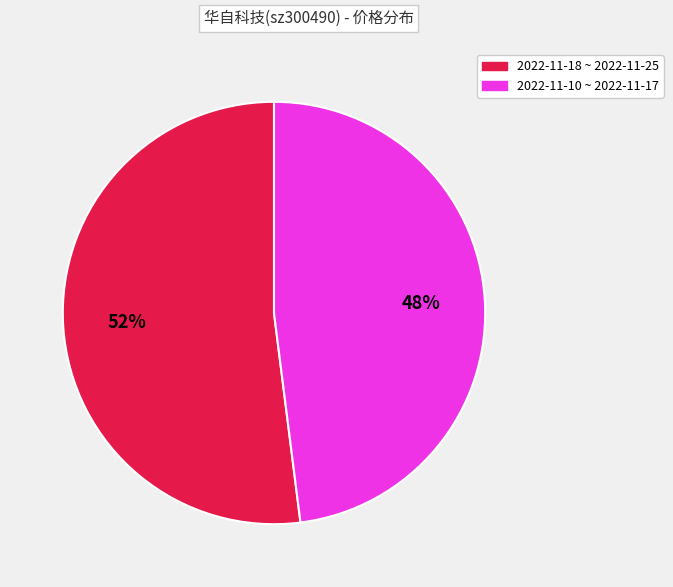

To the nearest percent, what is the average slice percentage?

50%